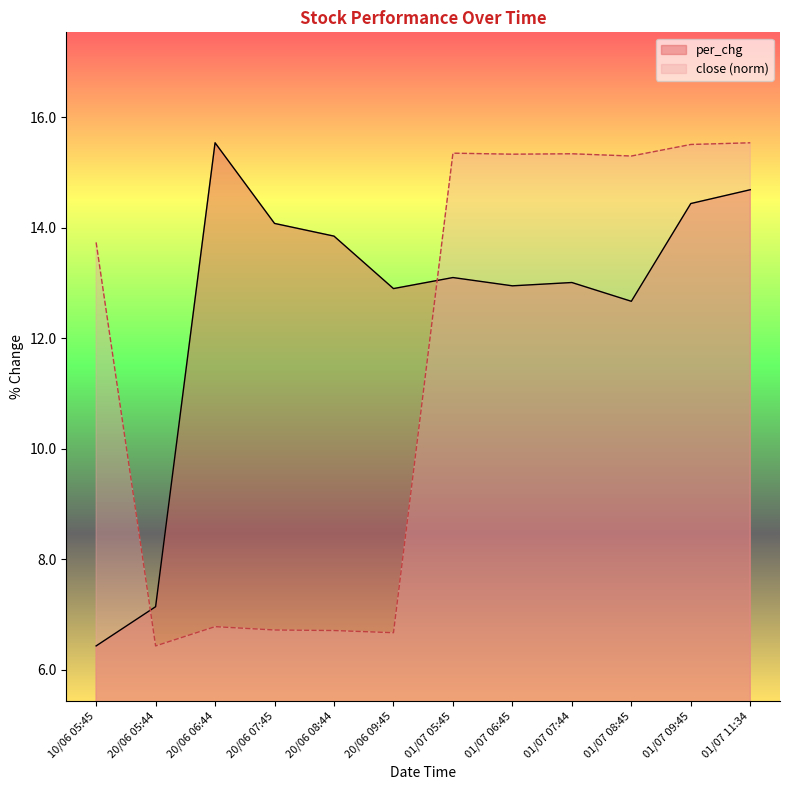

Which category has the lowest value across all series?

10/06 05:45